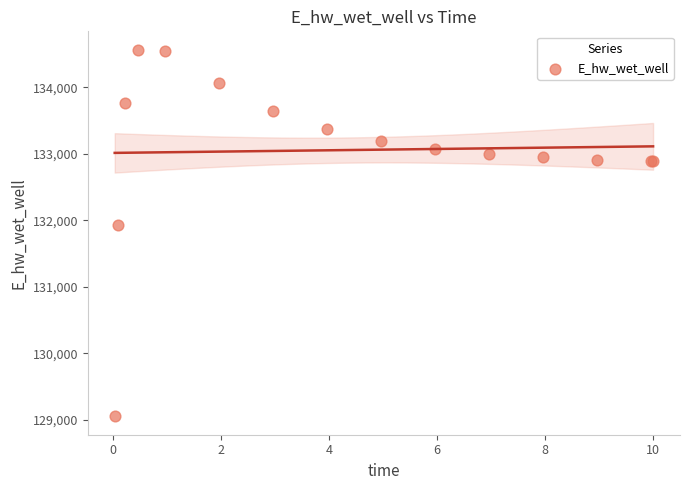

What Y value in the scatter plot is closest to 131808?

131928.9